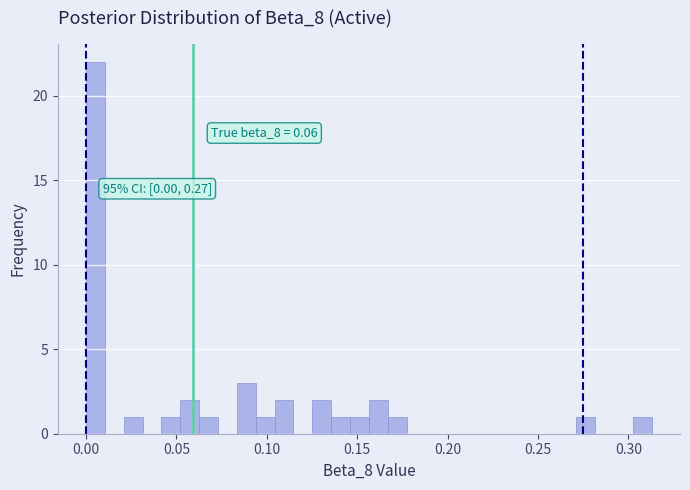

Read against the x-axis, roughly where is the centre of the tallest bar?

0.005